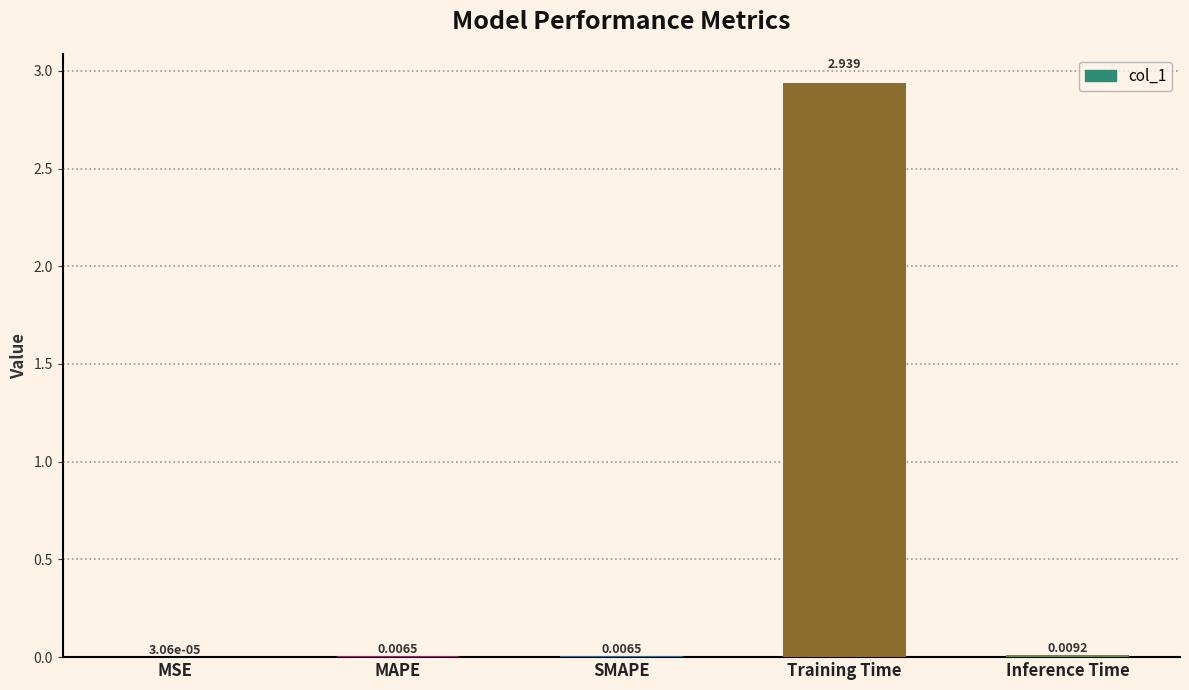

Where is the data nearest to the value 1?

Inference Time